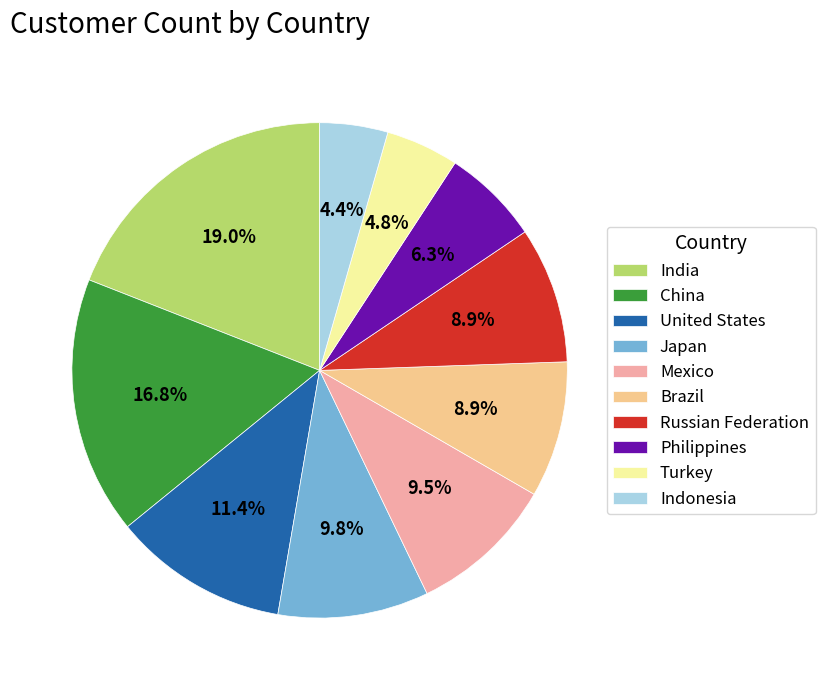

Is there a majority slice in this chart?

No